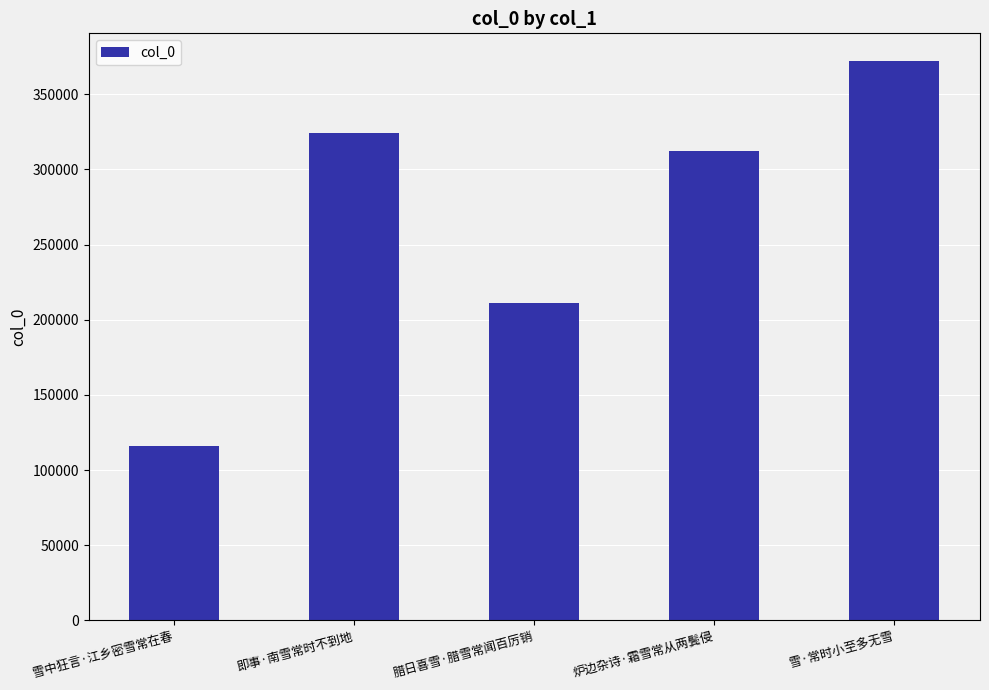

Which has a higher value, 即事·南雪常时不到地 or 雪·常时小至多无雪?

雪·常时小至多无雪